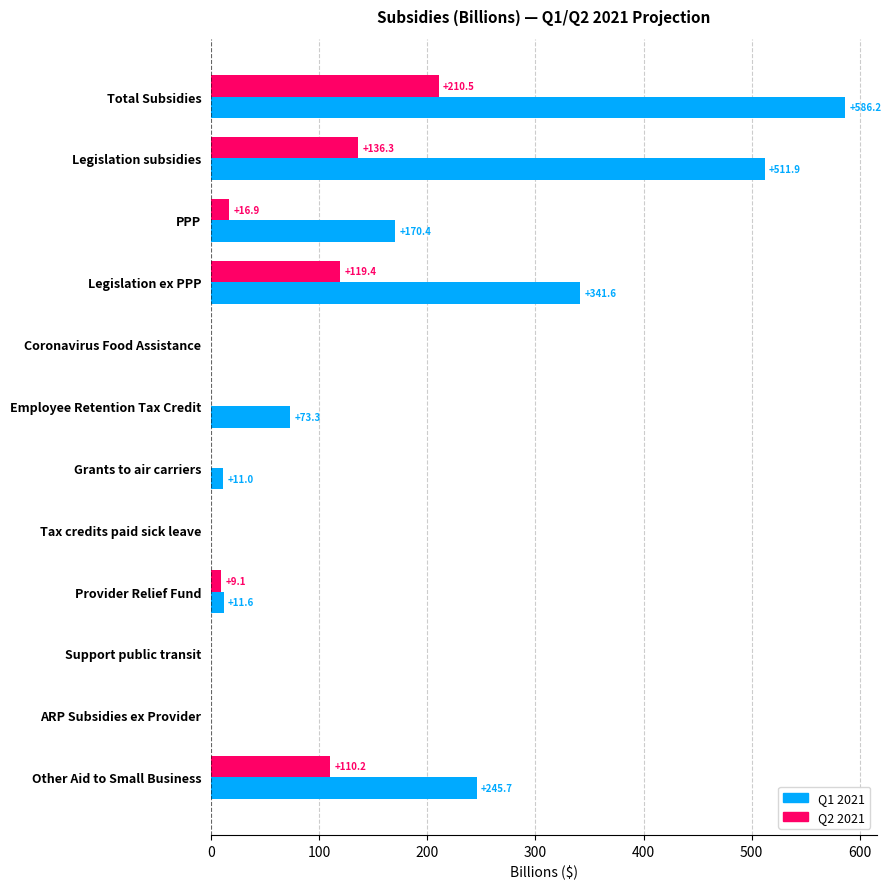

How many values in the Q1 2021 series exceed 73?

6